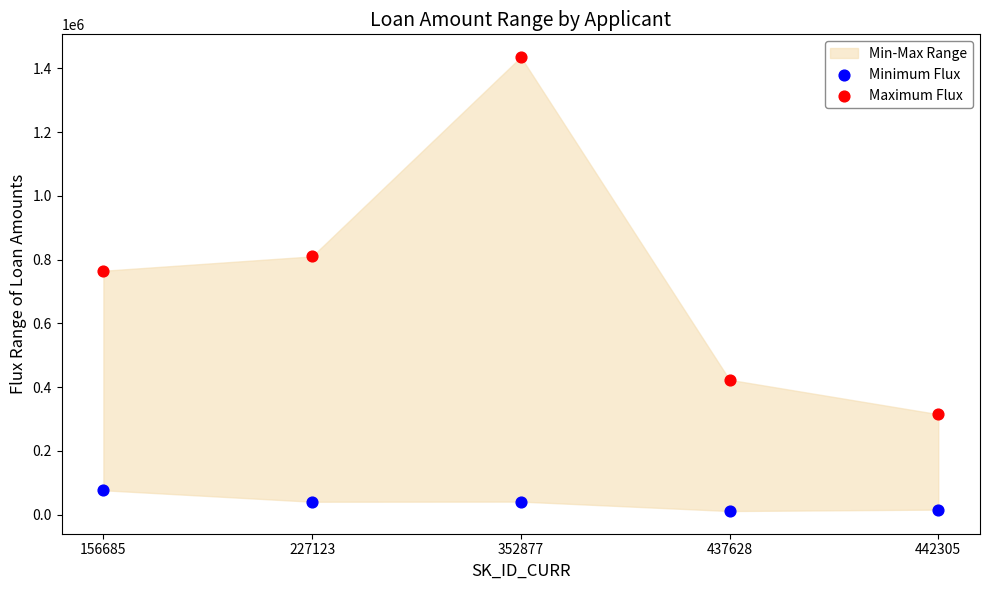

In the Maximum Flux series, what Y value is closest to 875250?

810000